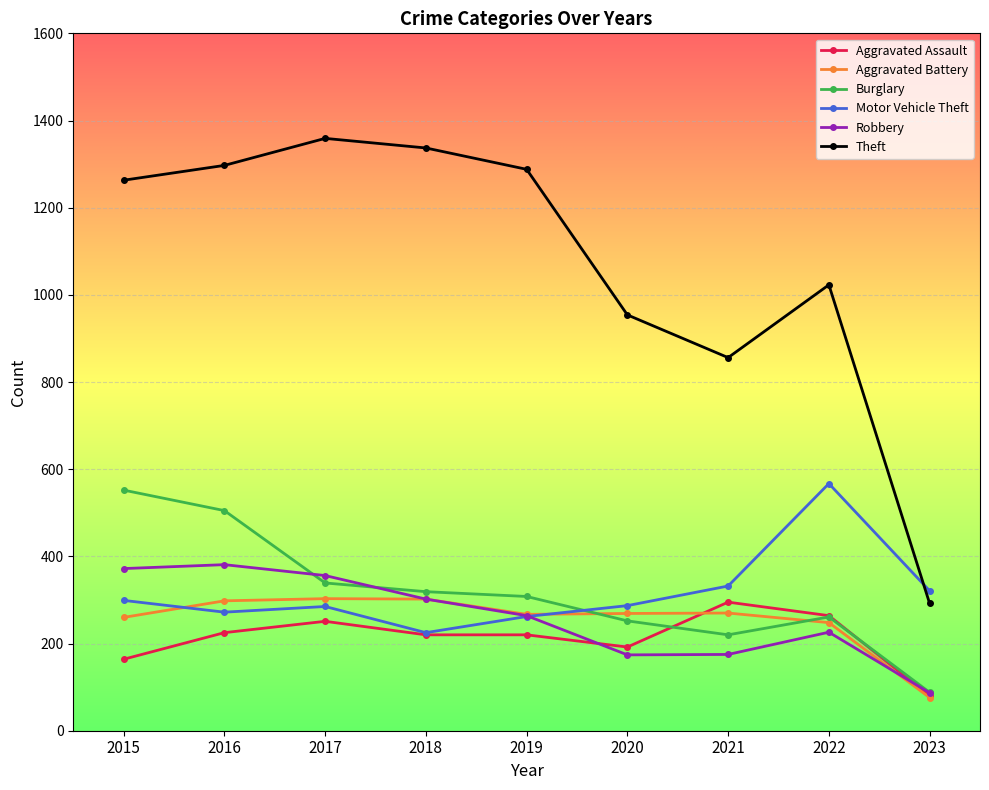

What is the average value of the Aggravated Assault series?

212